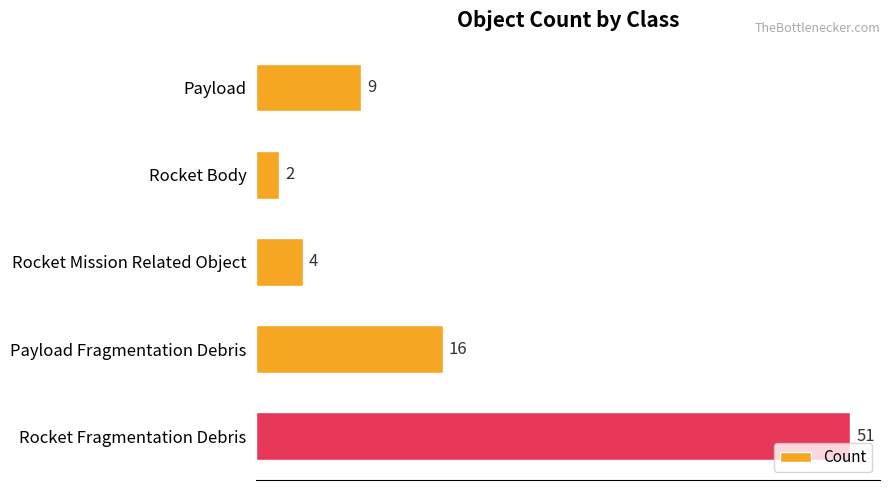

How many categories are shown in the chart?

5